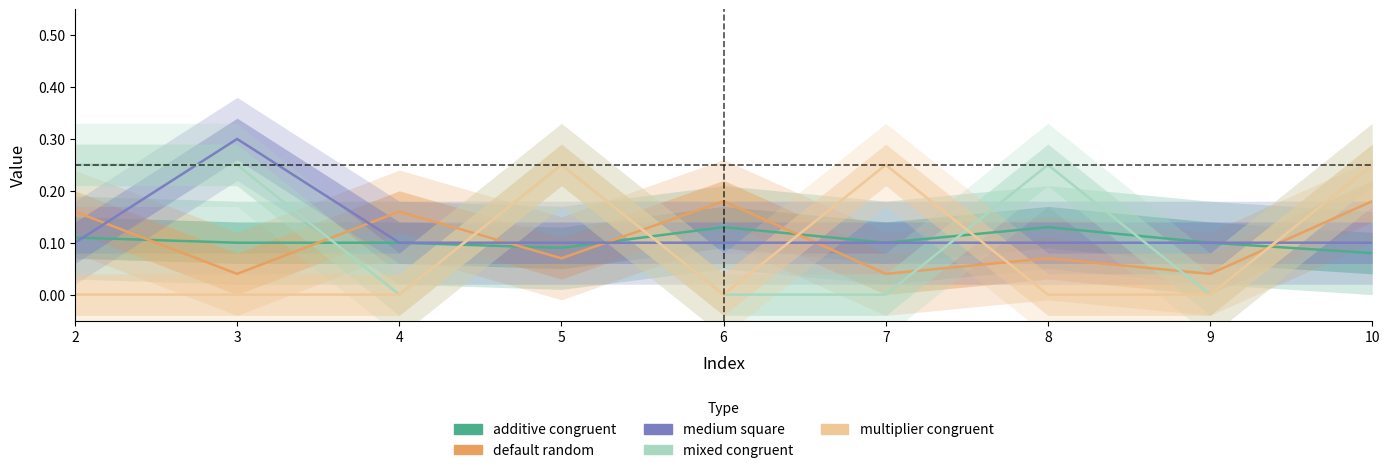

Is it true that additive congruent equals 0.2 at 6?

False